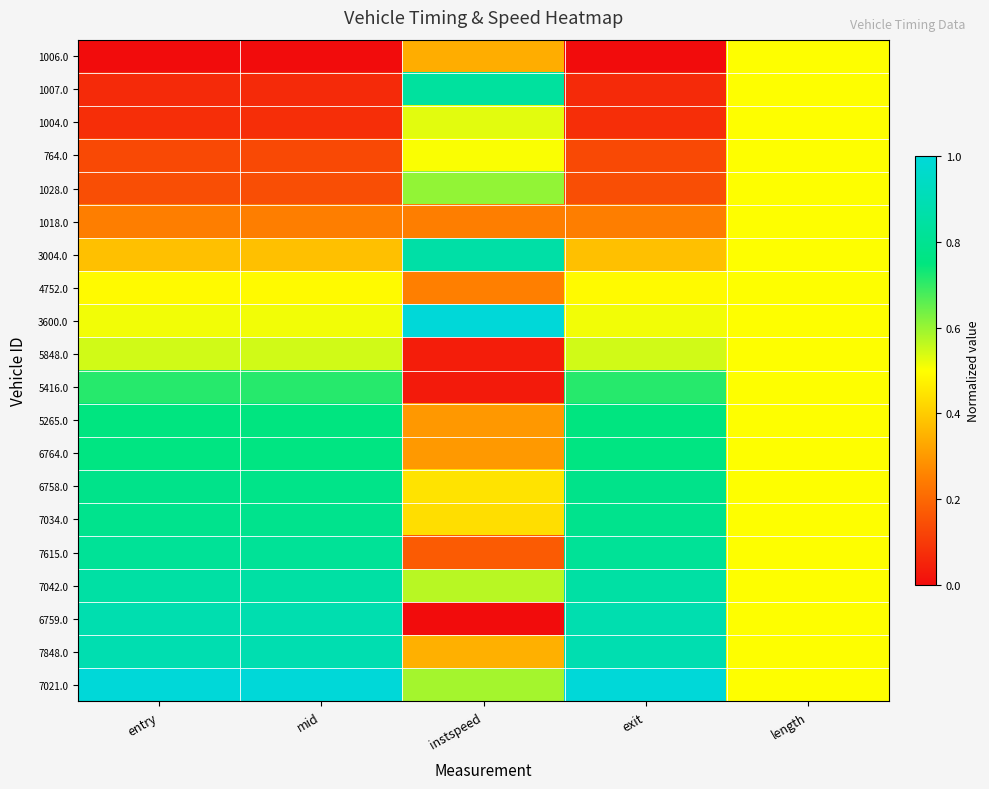

Which series has the largest total across all categories?

7021.0